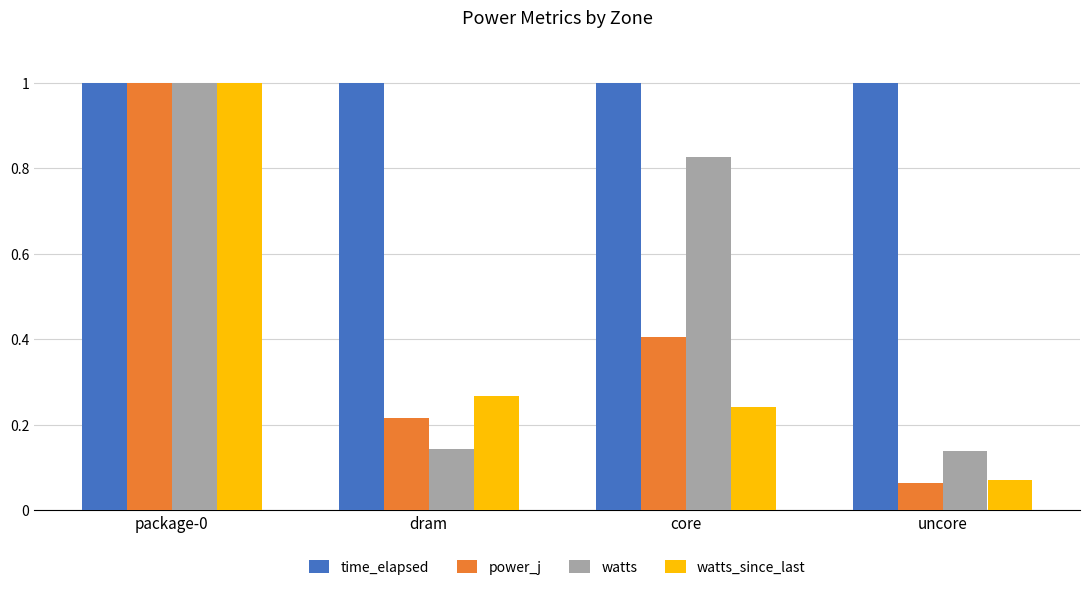

What are all the series names shown in the legend?

time_elapsed, power_j, watts, watts_since_last